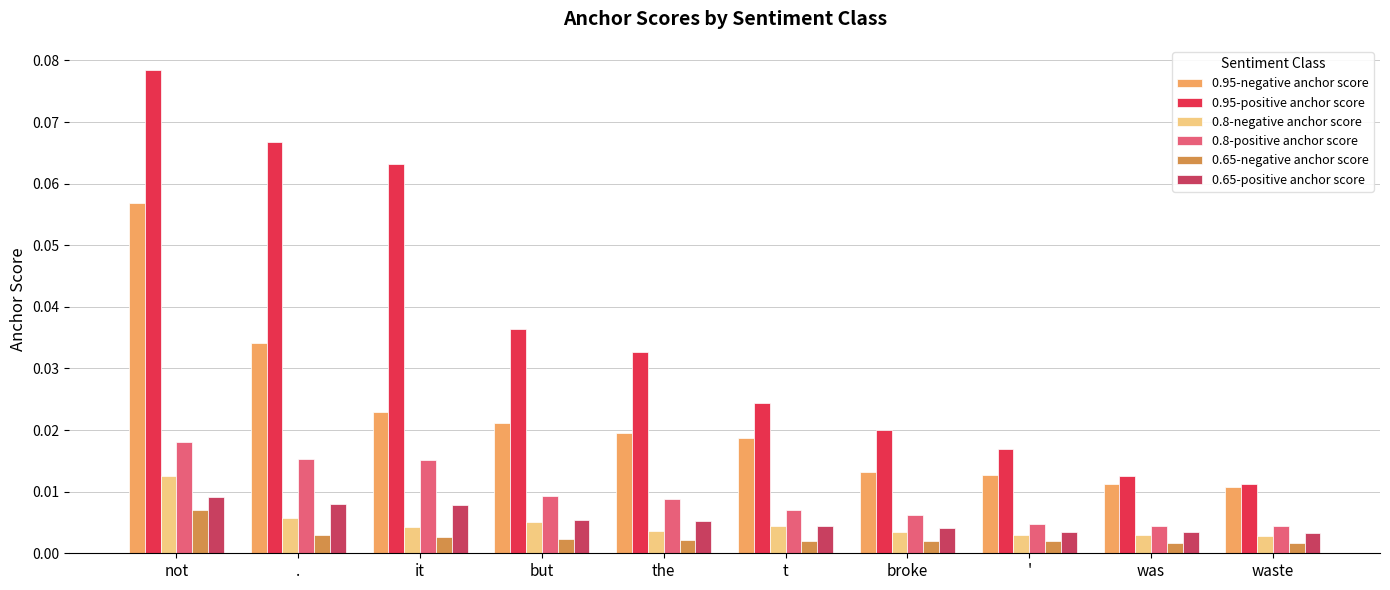

At which category does the chart reach its peak across all series?

not